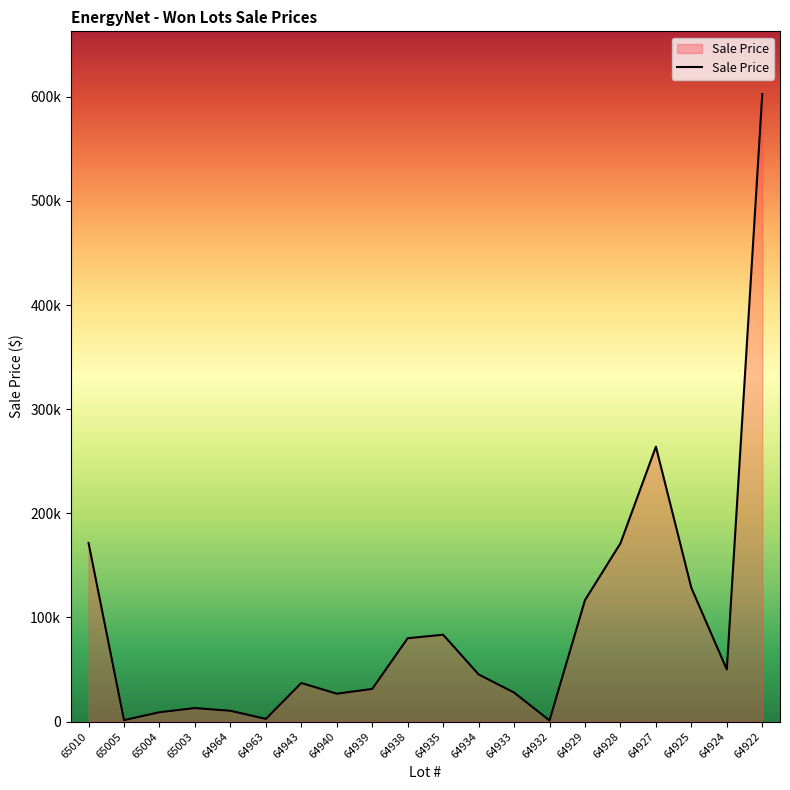

Reading left to right, extract all data points from this chart.

65010=171494.8	65005=1364.0	65004=8974.4	65003=12952.4	64964=10365.8	64963=2553.6	64943=37031.4	64940=26762.6	64939=31346.7	64938=80028.4	64935=83396.4	64934=45274.8	64933=27878.6	64932=1074.5	64929=116603.6	64928=171170.0	64927=263978.0	64925=128420.0	64924=49980.8	64922=602599.2